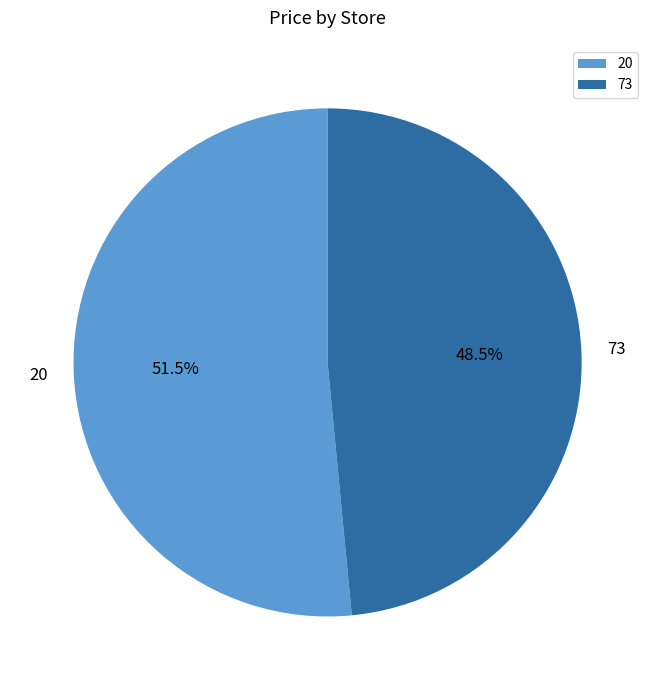

Which has a higher value, 20 or 73?

20